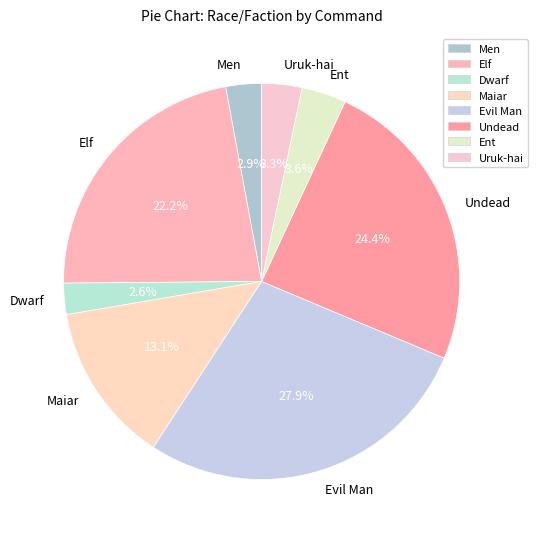

How much of the chart is everything except Evil Man?

72.1%